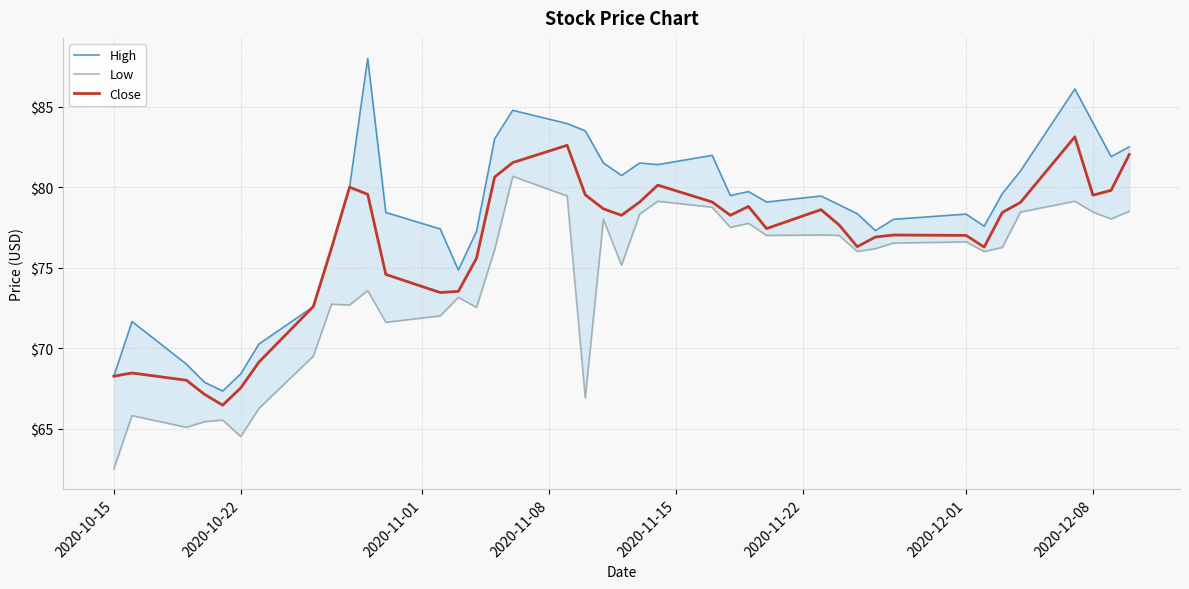

The value of High at 27 is 130.3. True or false?

False